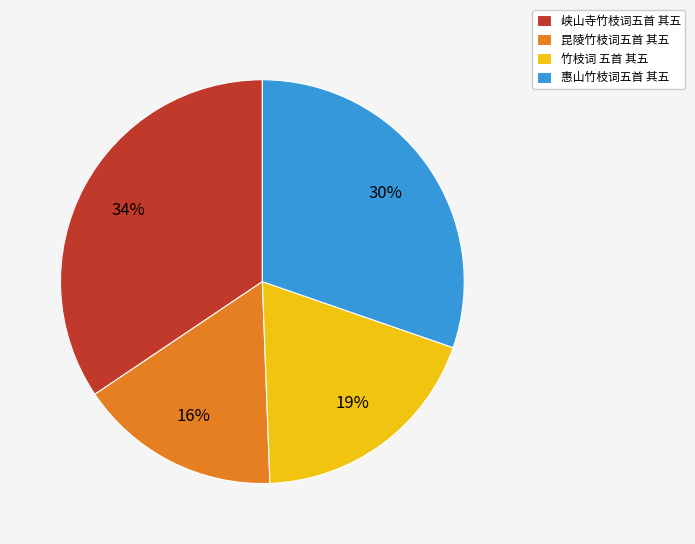

Does 竹枝词 五首 其五 account for over 50% of the chart?

No